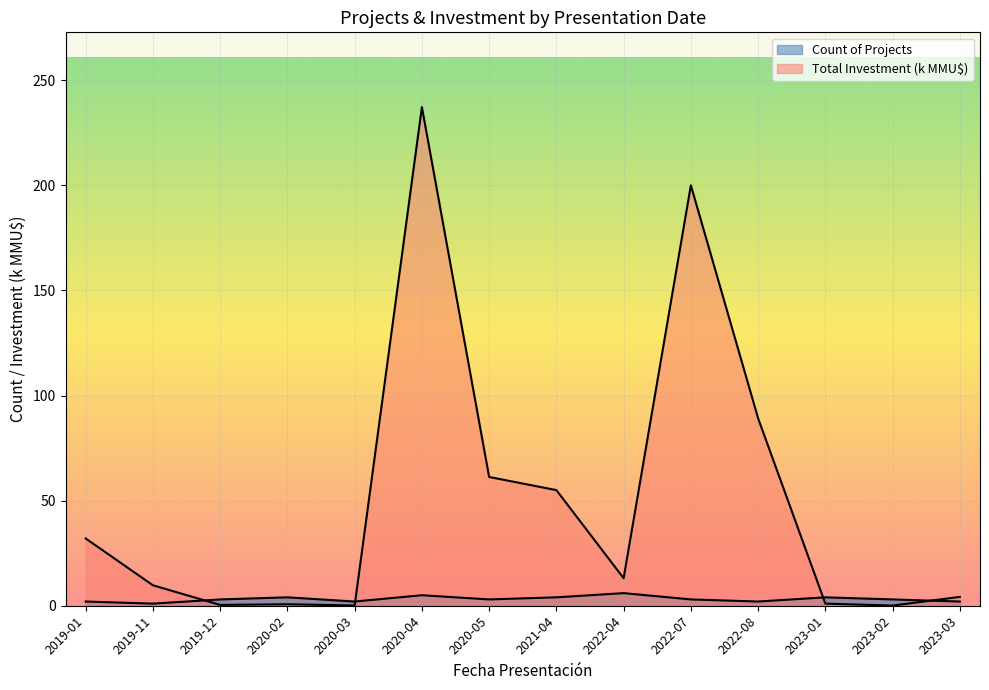

Where is the first local maximum for Total Investment (MMU$)?

2020-02